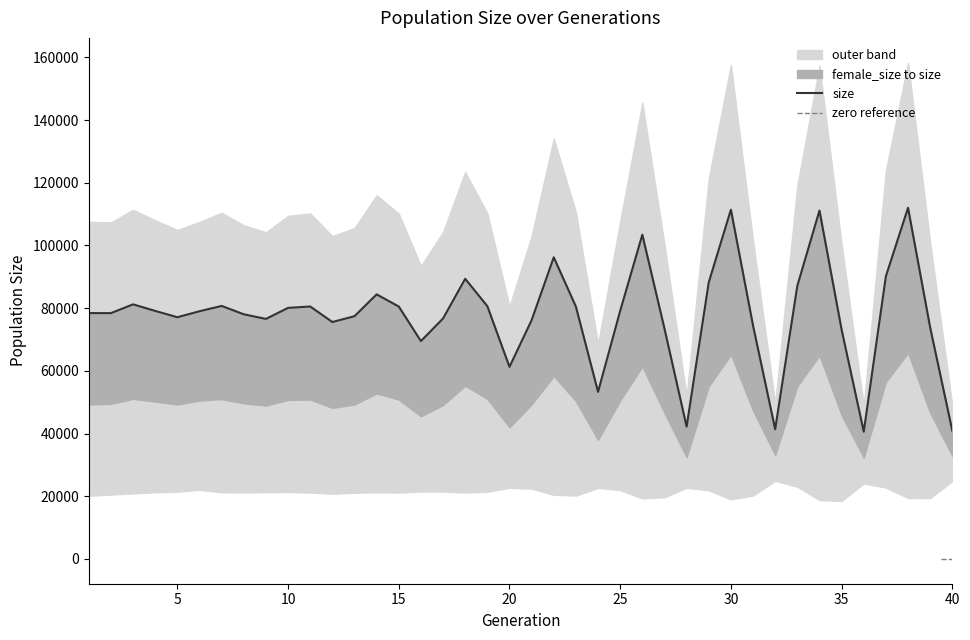

What is the change in value from 22 to 23?

-15744